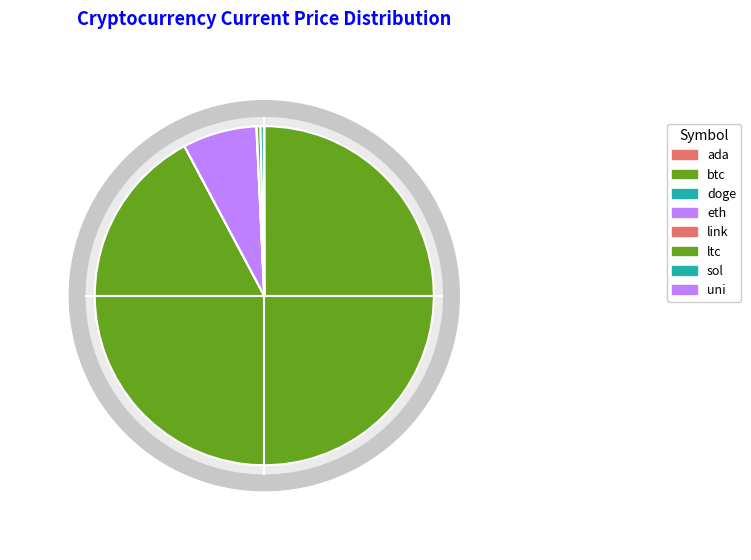

Approximately how many times larger is the value at ltc compared to sol?

1.1